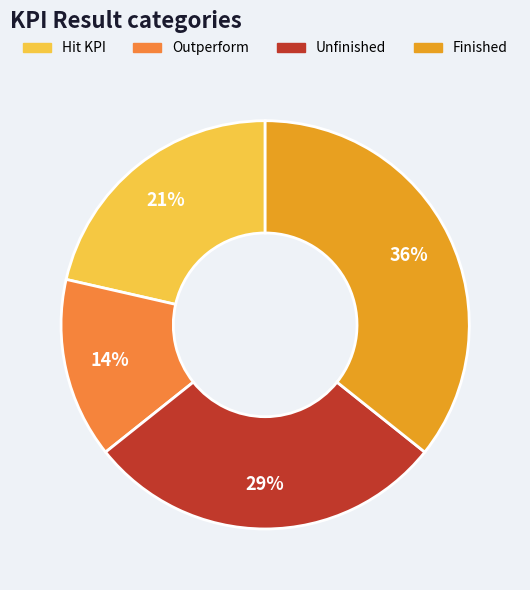

Which category has the biggest portion of the pie?

Finished